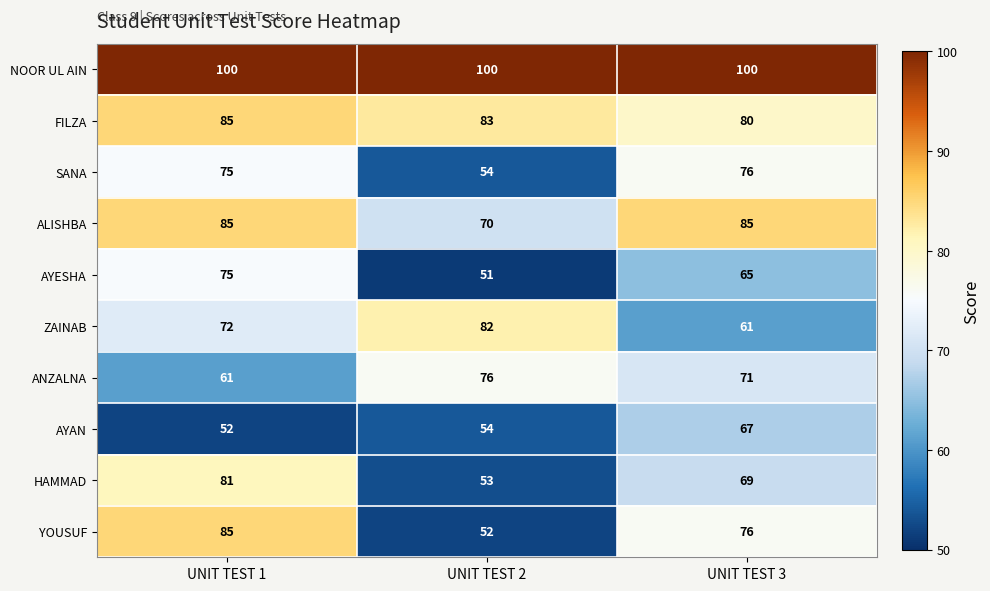

What is the difference between the maximum and second lowest values in the AYAN series?

13